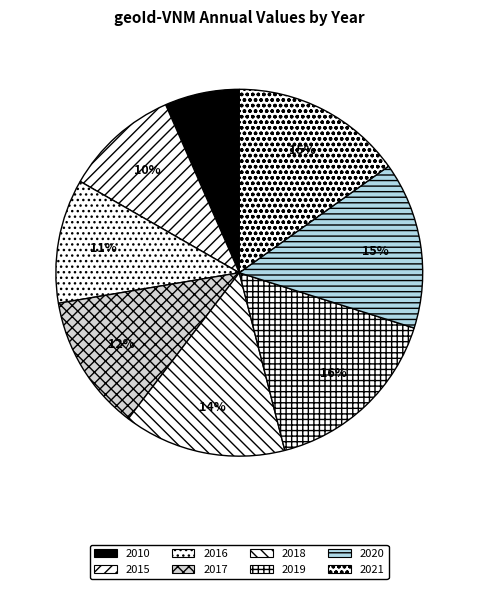

Which category has the smallest portion of the pie?

2010